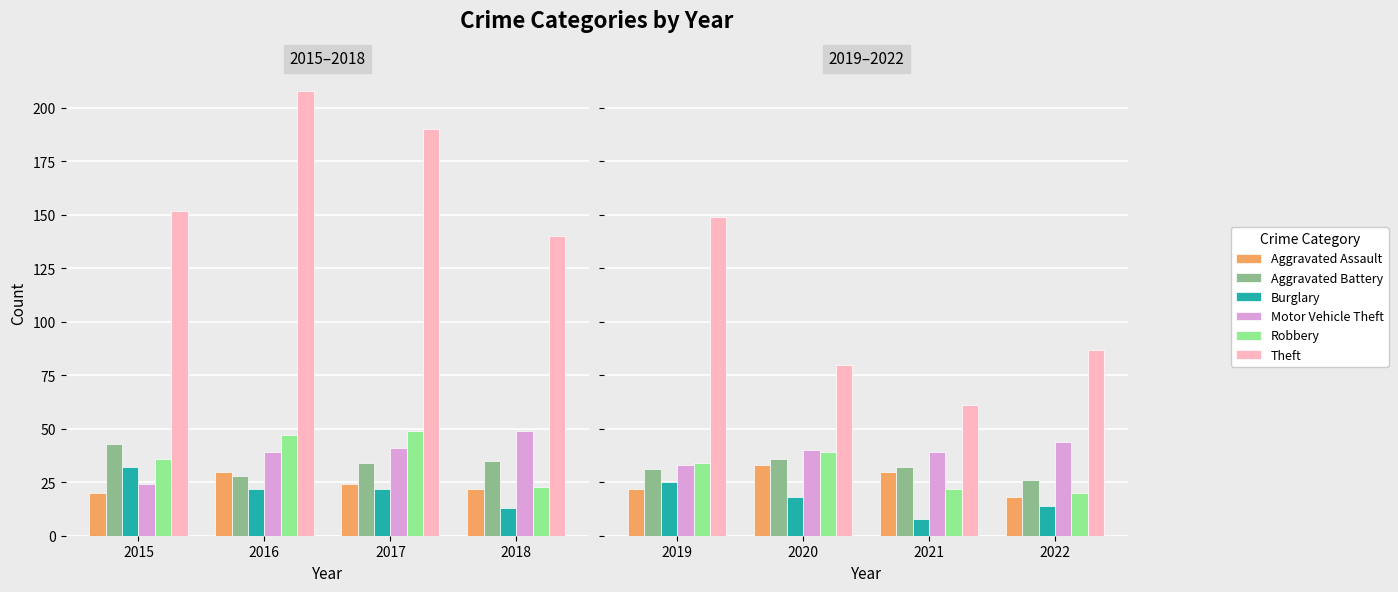

How many distinct data groups are displayed?

6